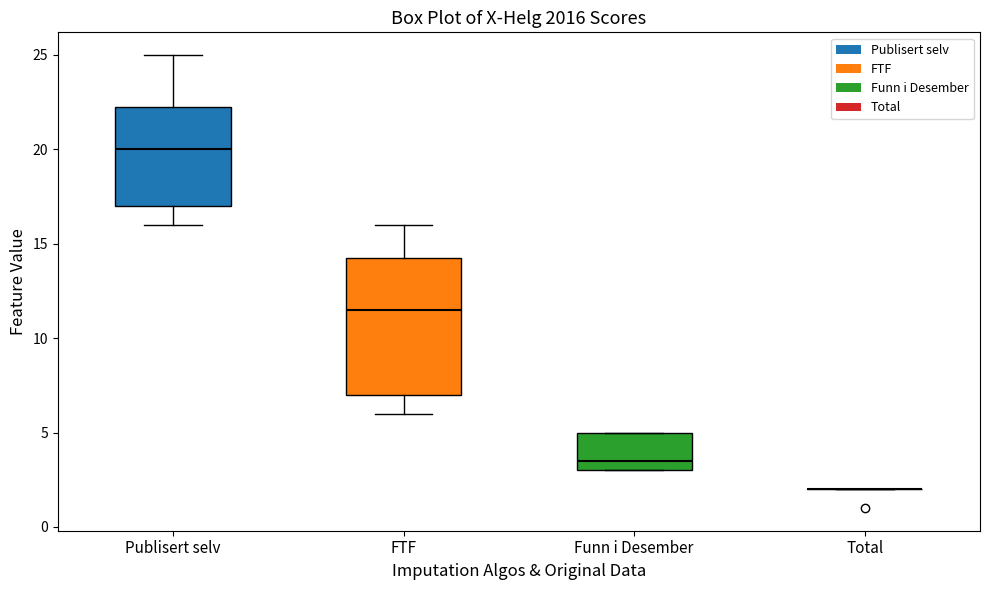

Reading left to right, read every box against the y-axis: the position of its median line, the range the box covers, and the ends of its whiskers. The values are not printed on the chart, so give them approximately, as read against the axis.

Publisert selv: median 20.0, box 17.0 to 22.5, whiskers 16.0 to 25.0
FTF: median 11.5, box 7.0 to 14.5, whiskers 6.0 to 16.0
Funn i Desember: median 3.5, box 3.0 to 5.0, whiskers 3.0 to 5.0
Total: box collapsed to a line at 2.0, whiskers 2.0 to 2.0